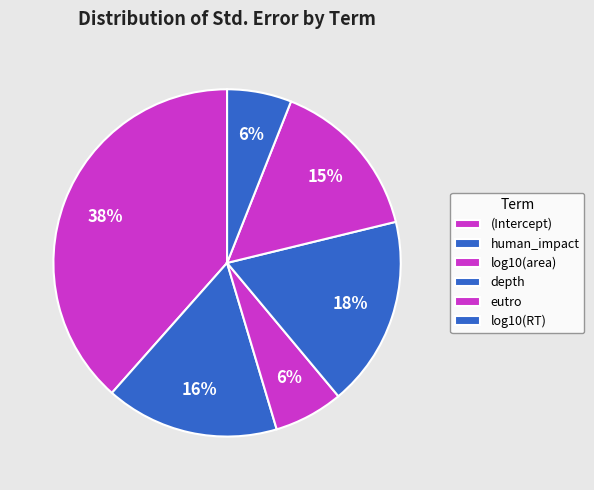

Count the number of slices in the pie.

6